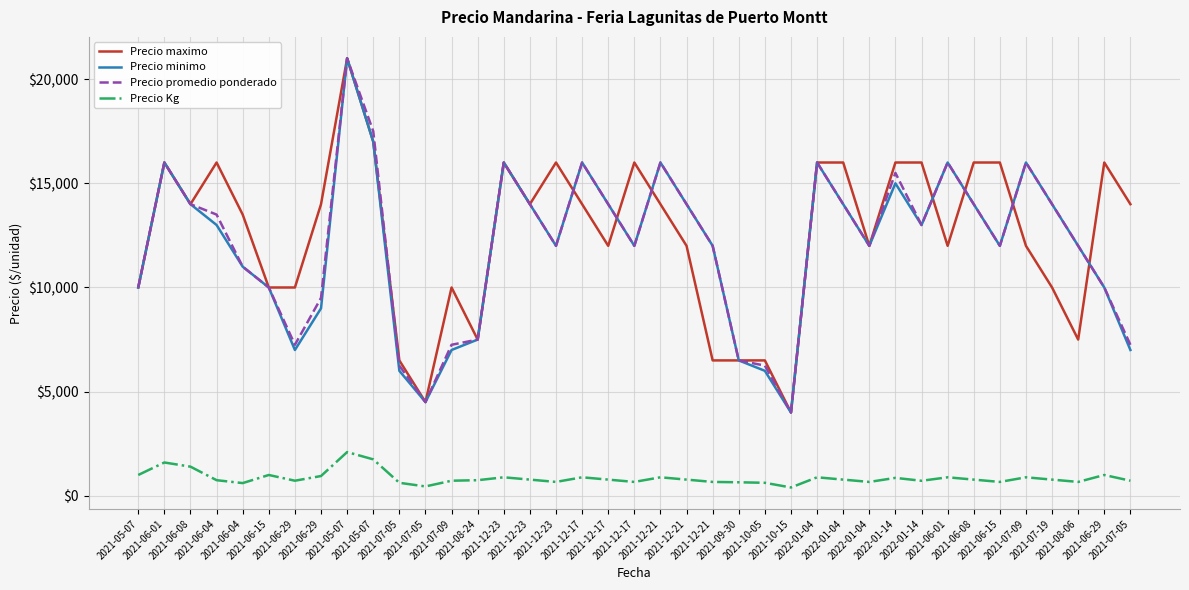

Rank the categories by Precio Kg value from lowest to highest.

2021-10-15, 2021-07-05, 2021-06-04, 2021-07-05, 2021-10-05, 2021-09-30, 2021-12-23, 2021-12-17, 2021-12-21, 2022-01-04, 2021-06-15, 2021-08-06, 2022-01-14, 2021-06-29, 2021-07-09, 2021-07-05, 2021-06-04, 2021-08-24, 2021-12-23, 2021-12-17, 2021-12-21, 2022-01-04, 2021-06-08, 2021-07-19, 2022-01-14, 2021-12-23, 2021-12-17, 2021-12-21, 2022-01-04, 2021-06-01, 2021-07-09, 2021-06-29, 2021-05-07, 2021-06-15, 2021-06-29, 2021-06-08, 2021-06-01, 2021-05-07, 2021-05-07